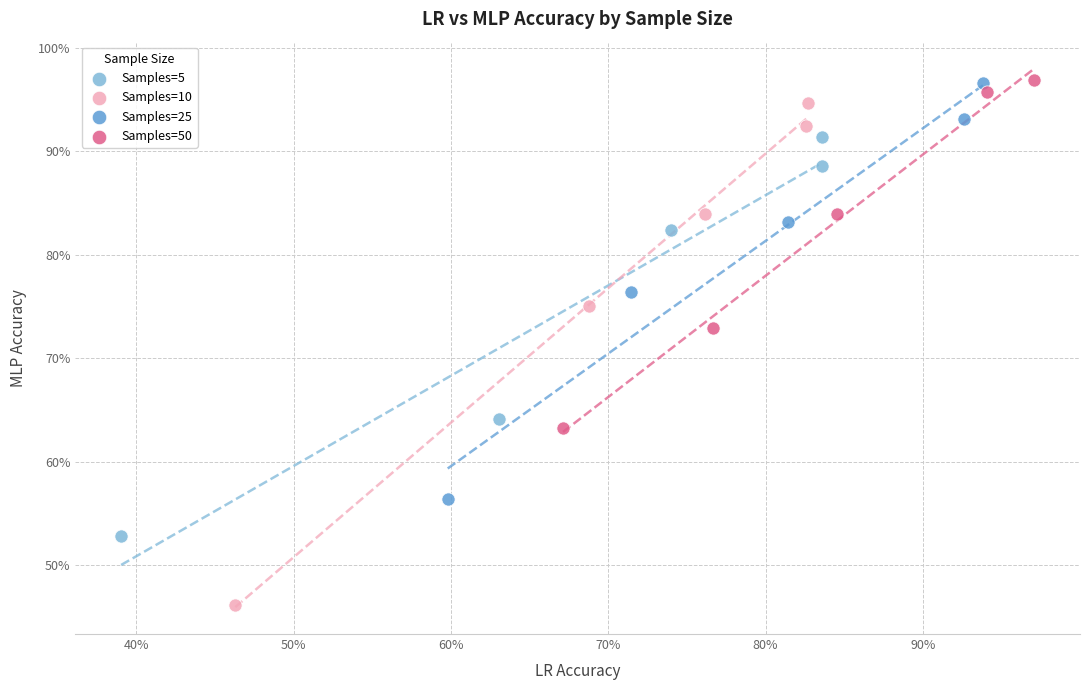

What are all the series names shown in the legend?

Samples=5, Samples=10, Samples=25, Samples=50